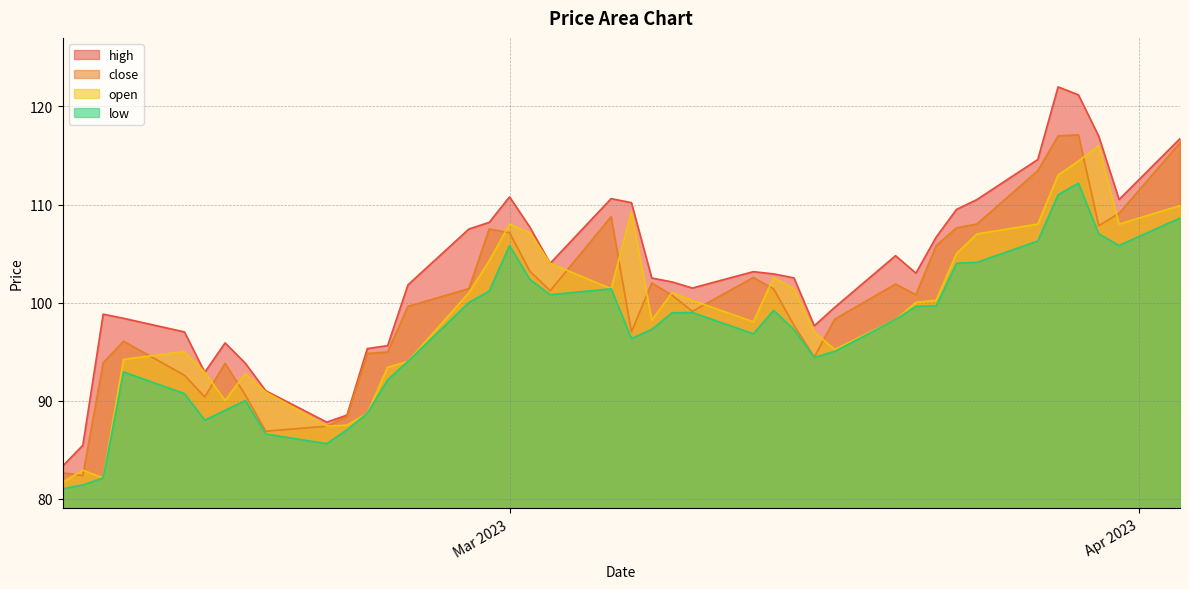

At how many categories does at least one series exceed 88?

37